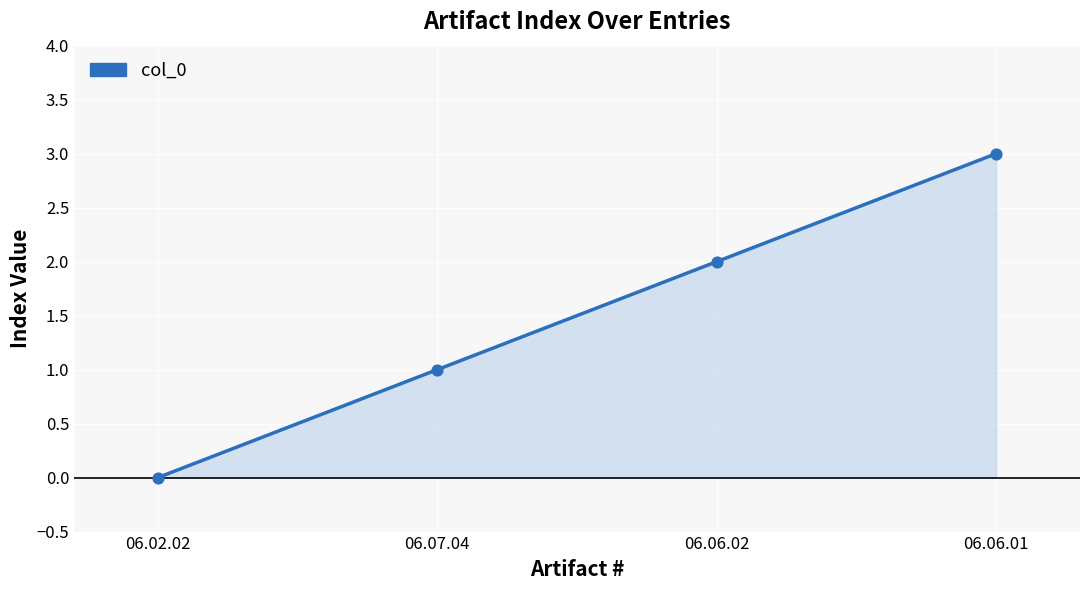

Between 06.06.01 and 06.02.02, which is larger?

06.06.01